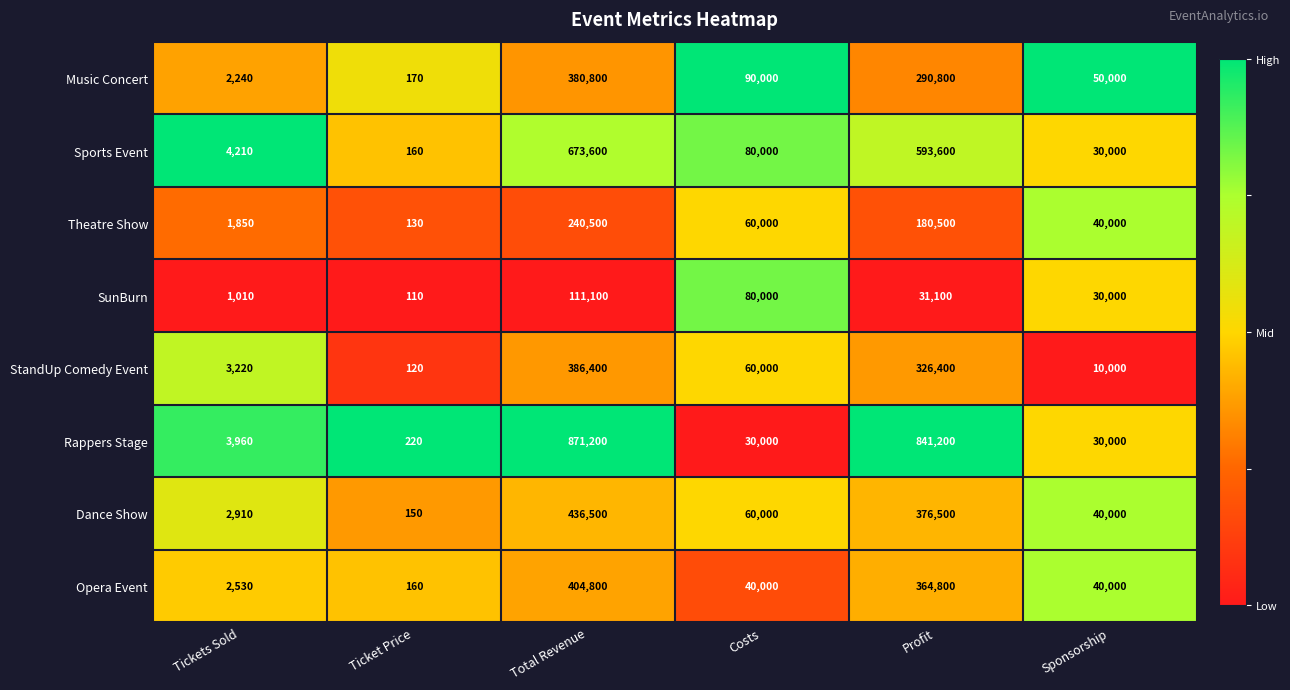

Which series has the widest spread of values?

Rappers Stage